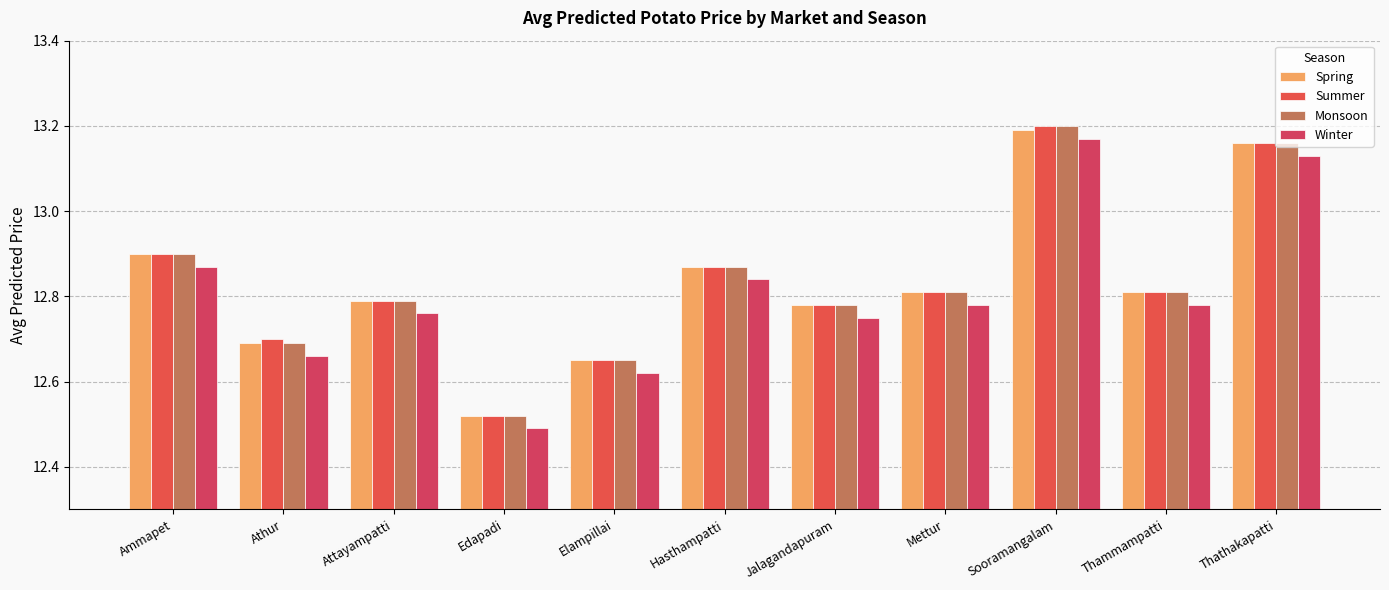

Is the value of Monsoon at Hasthampatti greater than the value of Spring at Athur?

Yes